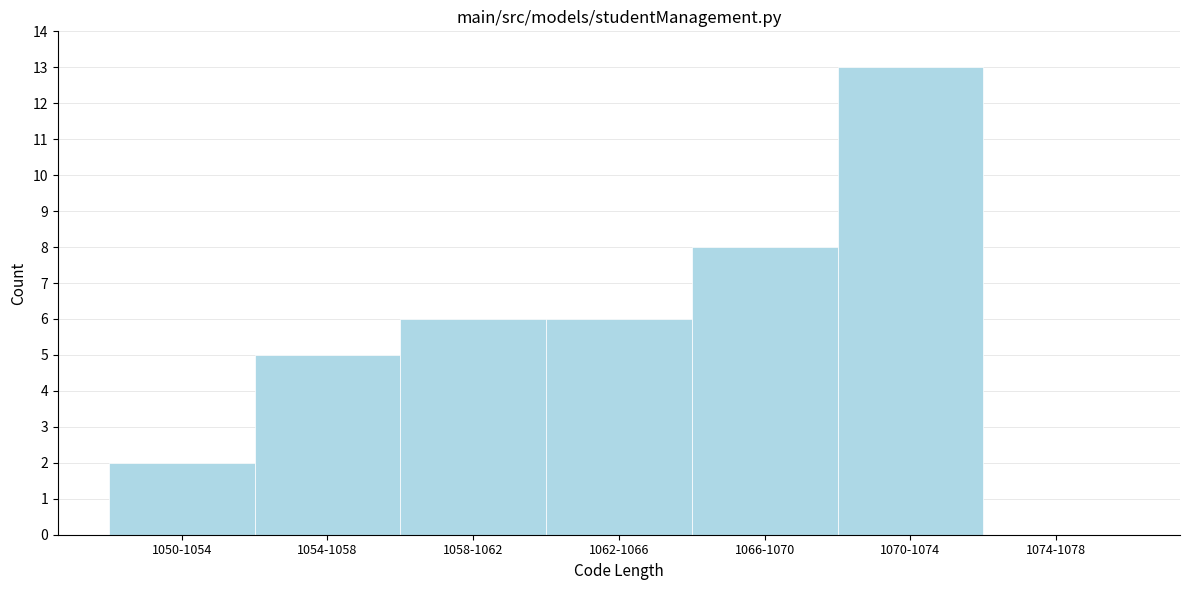

Reading right to left, list all the values displayed in this chart.

1074-1078=0	1070-1074=13	1066-1070=8	1062-1066=6	1058-1062=6	1054-1058=5	1050-1054=2